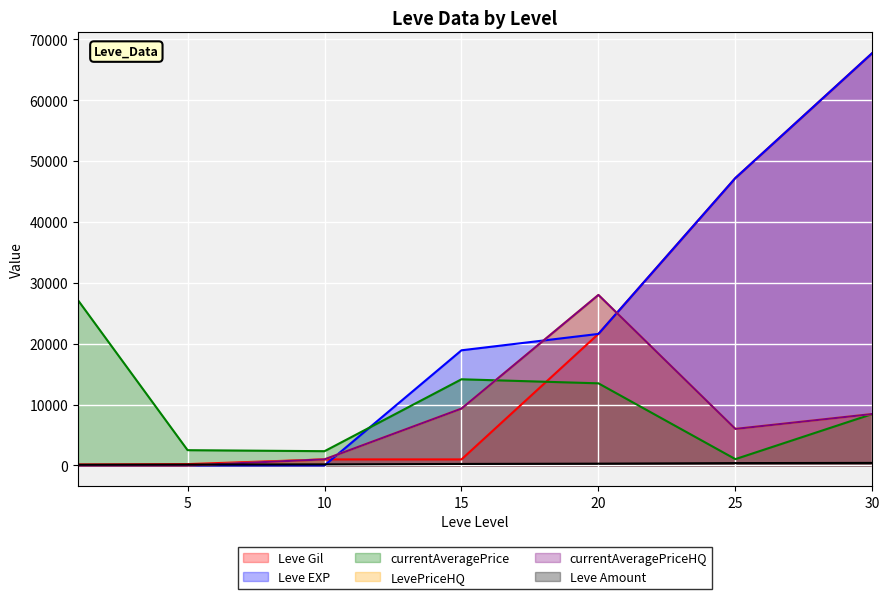

Rank the series by their maximum value, from lowest to highest.

Leve Amount, currentAveragePrice, LevePriceHQ, currentAveragePriceHQ, Leve Gil, Leve EXP